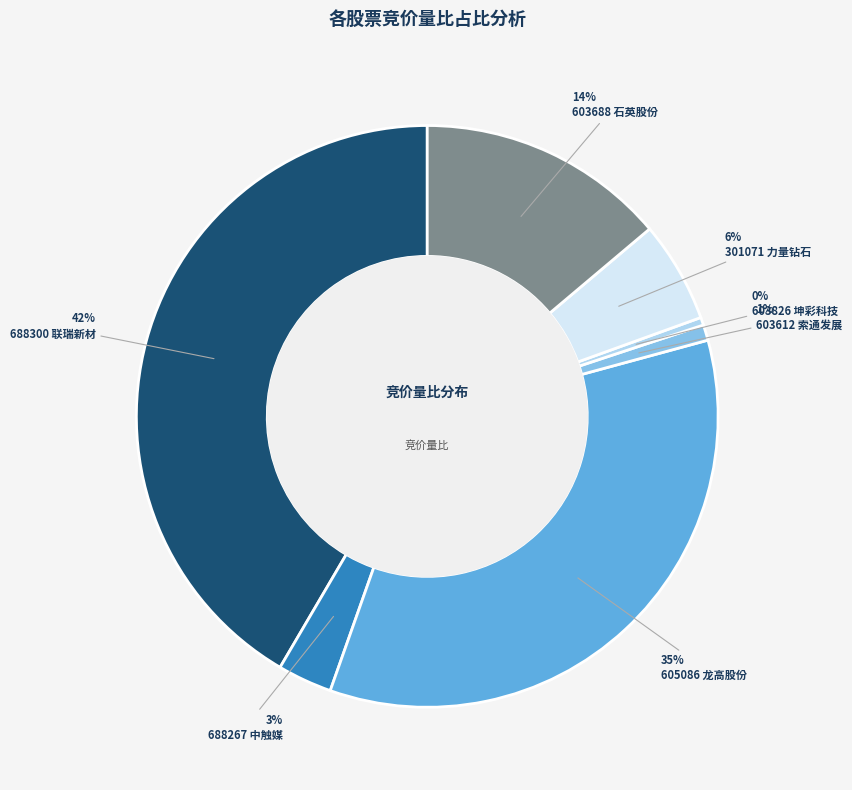

Does any single category account for the majority?

No